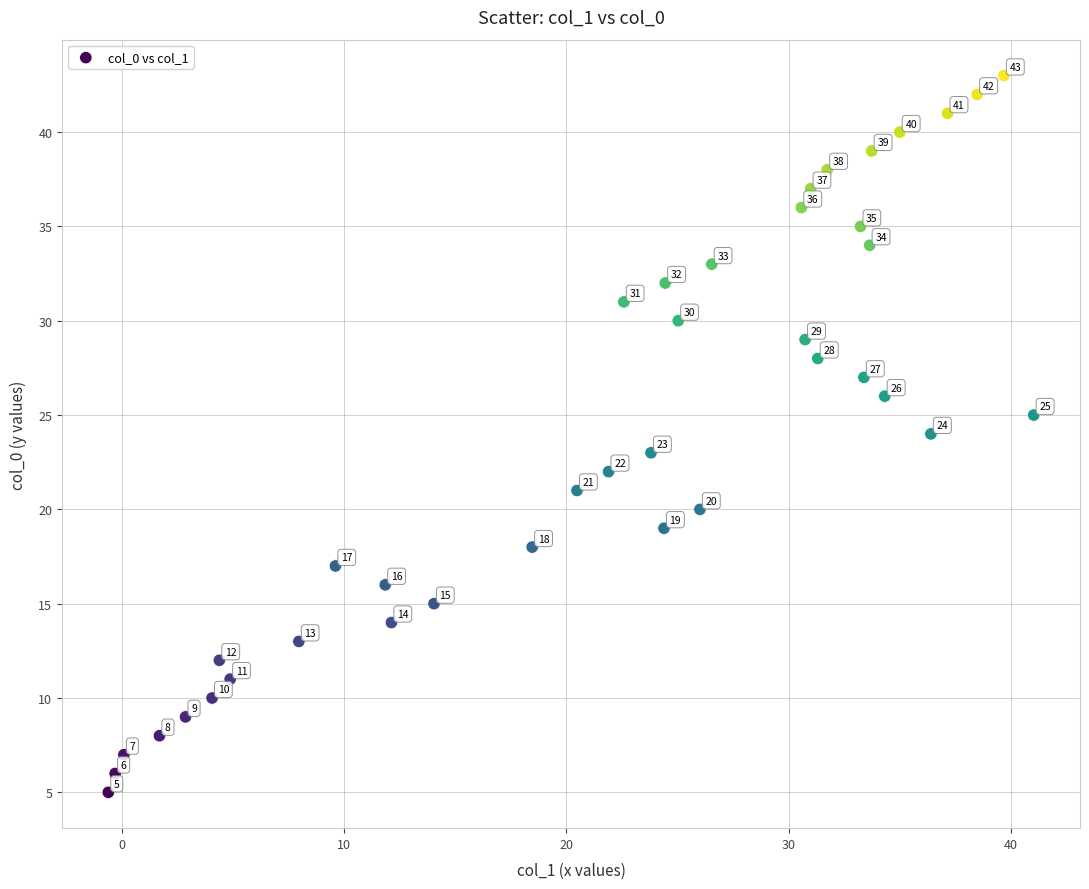

What is the range of Y values (max minus min)?

38